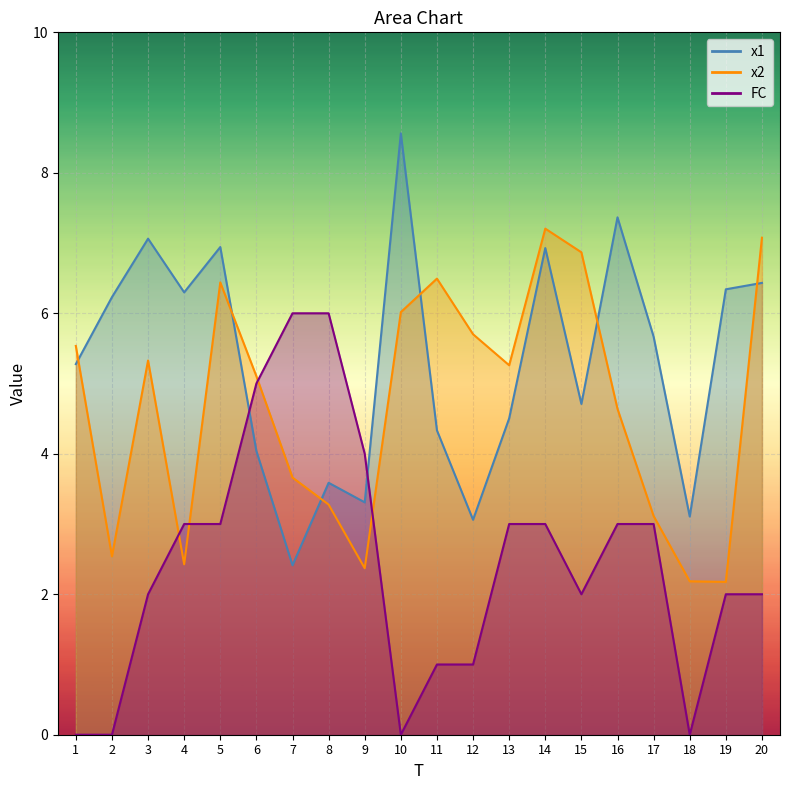

How many series are shown in this chart?

3